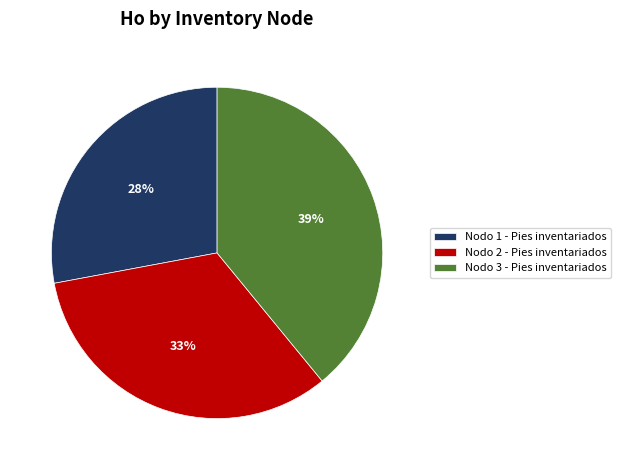

Is the sum of Nodo 1 - Pies inventariados and Nodo 3 - Pies inventariados greater than half?

Yes